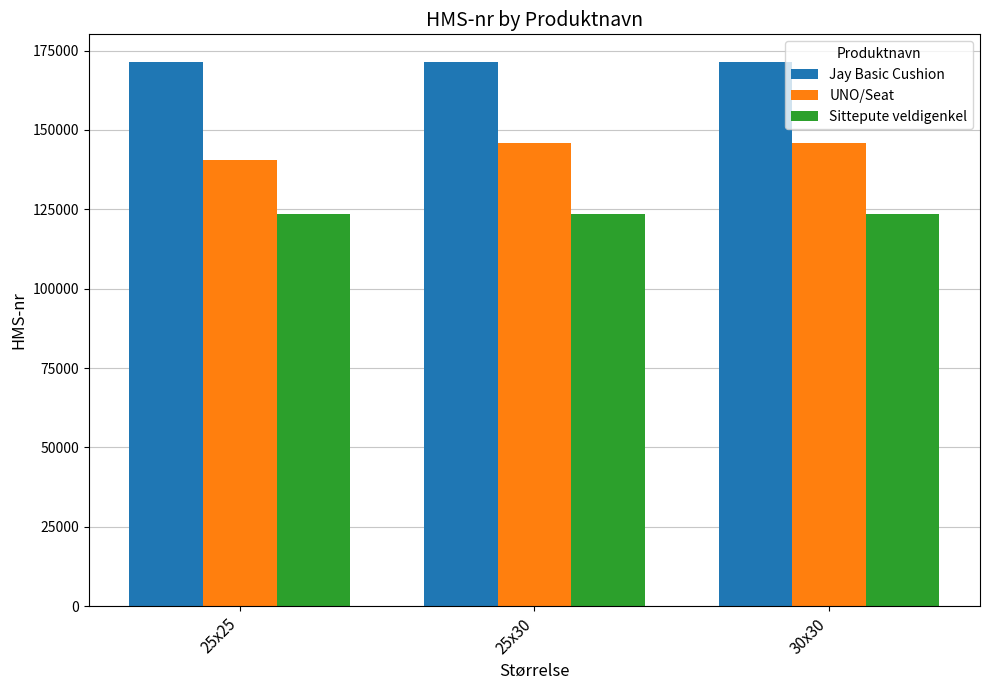

Is the value of Jay Basic Cushion at 25x25 greater than the value of UNO/Seat at 30x30?

Yes